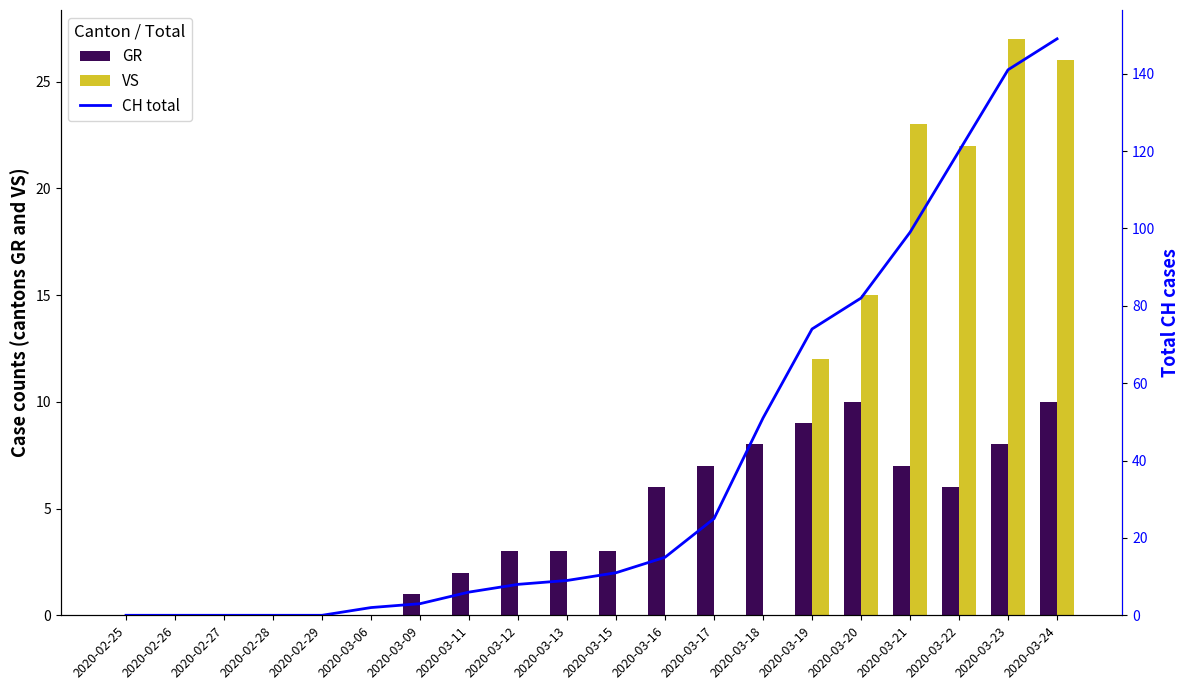

Is it true that CH total equals 13 at 2020-03-17?

False